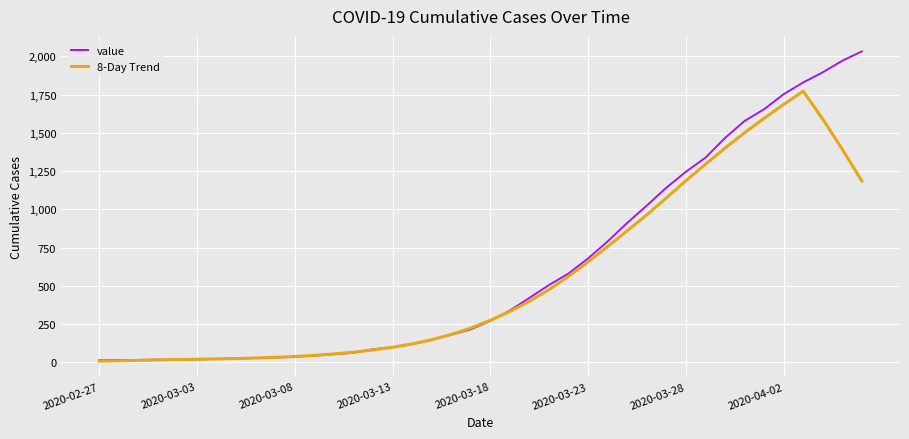

What is the greatest value displayed?

2032.0